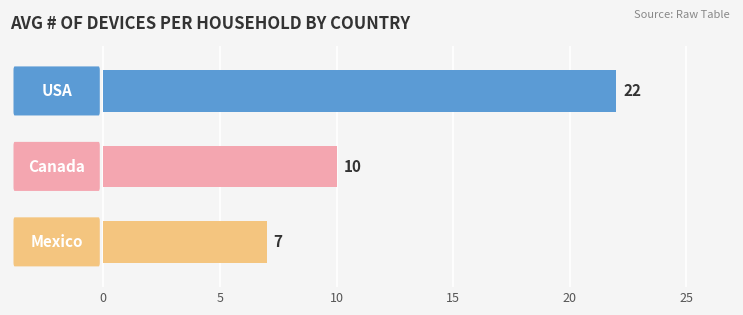

Reading top to bottom, extract all data points from this chart.

0.0=22	1.0=10	2.0=7